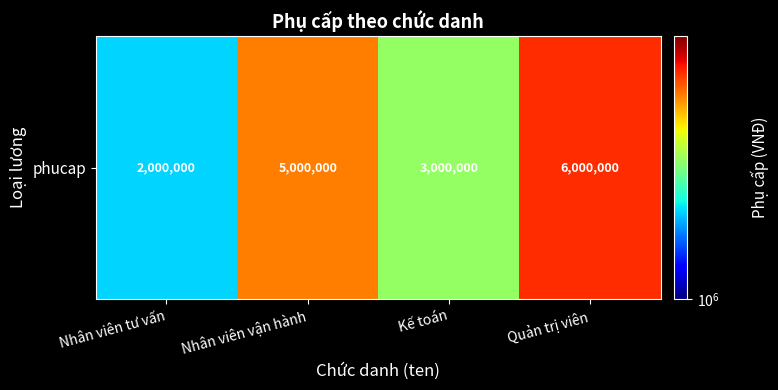

Reading left to right, what are all the values shown in this chart?

2000000	5000000	3000000	6000000